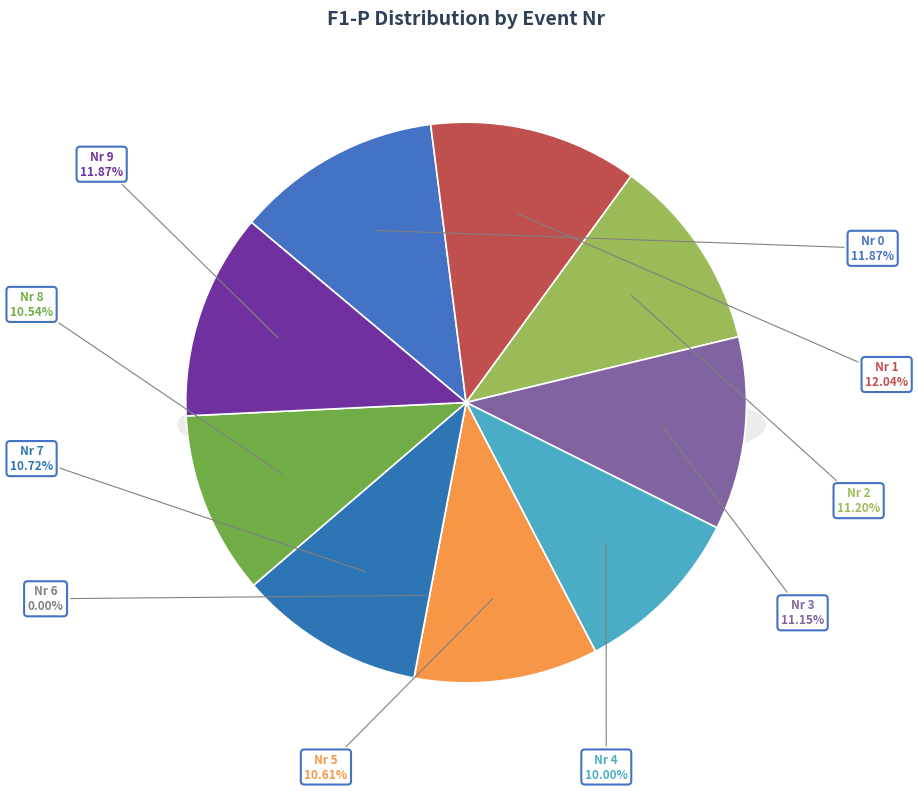

Count the number of slices in the pie.

10